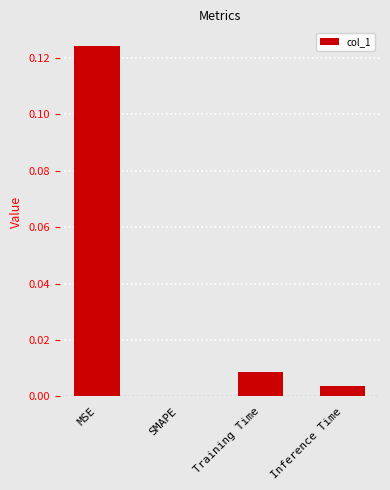

Which has a higher value, Training Time or SMAPE?

Training Time